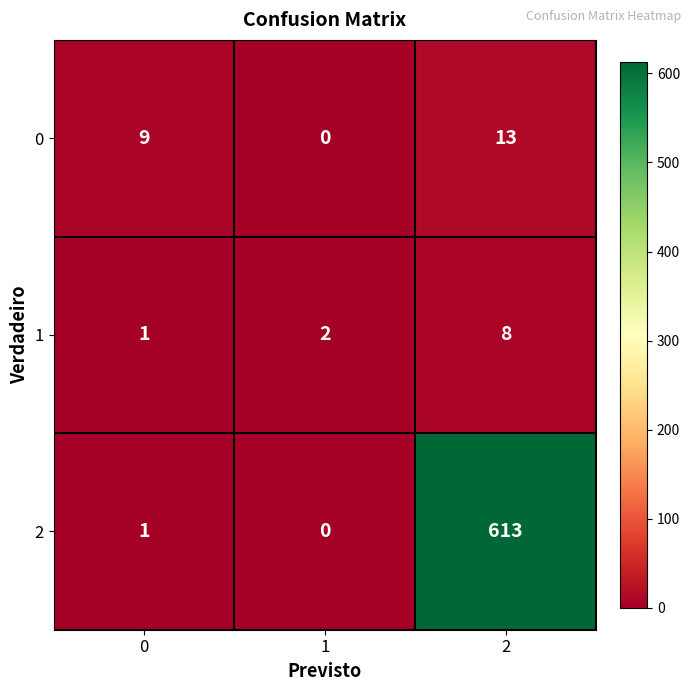

The 0 series shows 21 at 2. True or false?

False